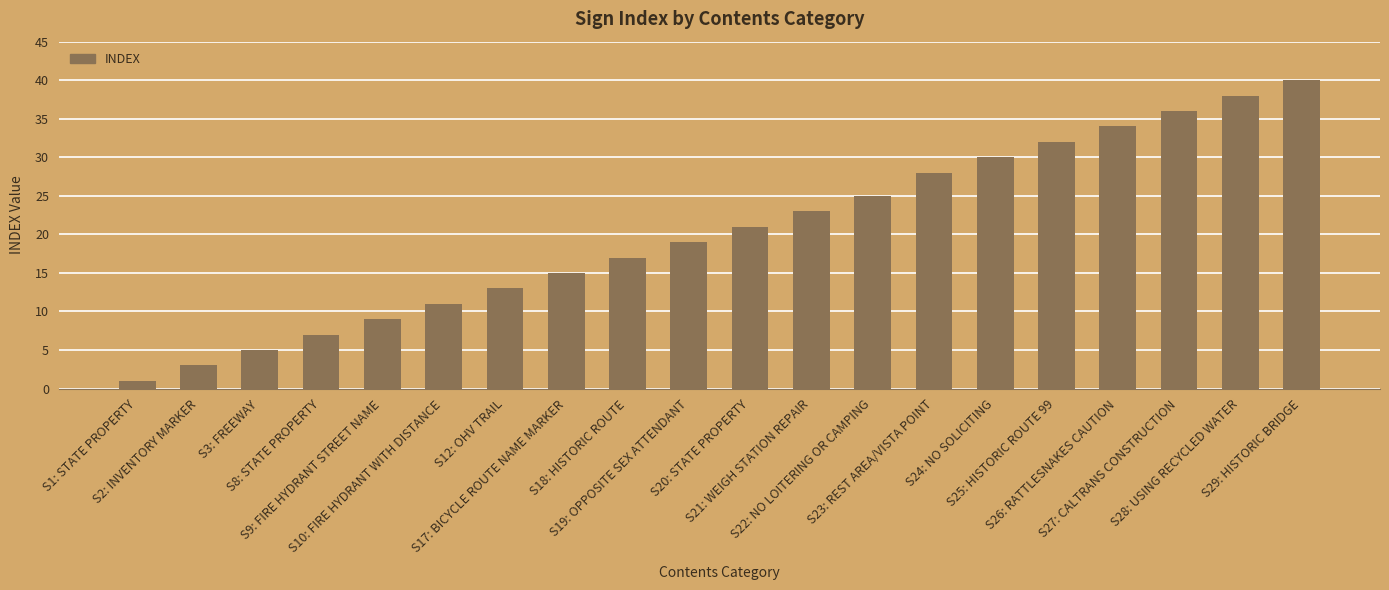

Reading right to left, extract all data points from this chart.

40	38	36	34	32	30	28	25	23	21	19	17	15	13	11	9	7	5	3	1